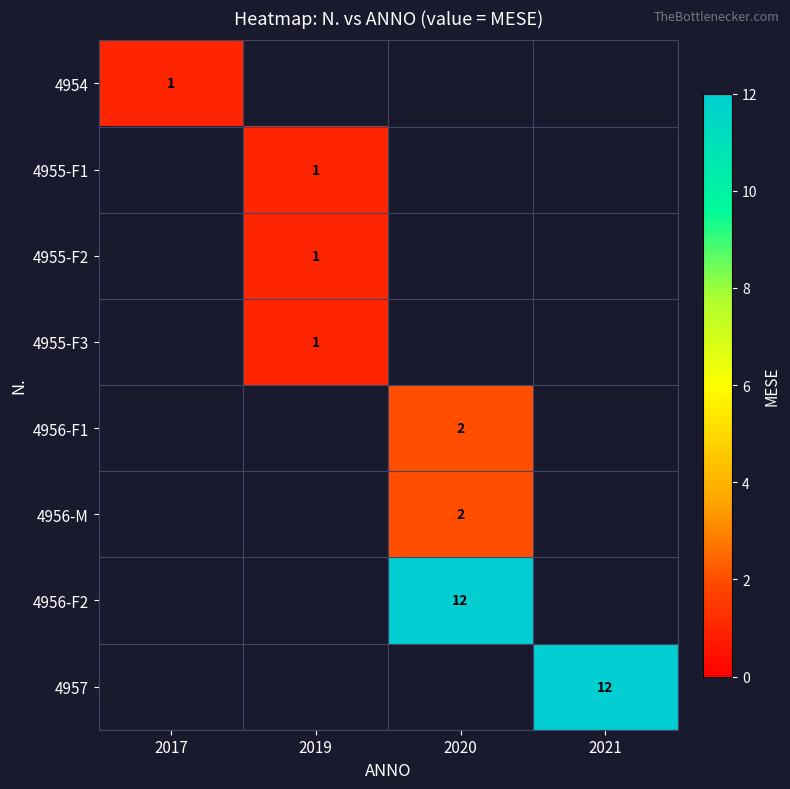

The 4955-F1 series shows 1 at 2019. True or false?

True